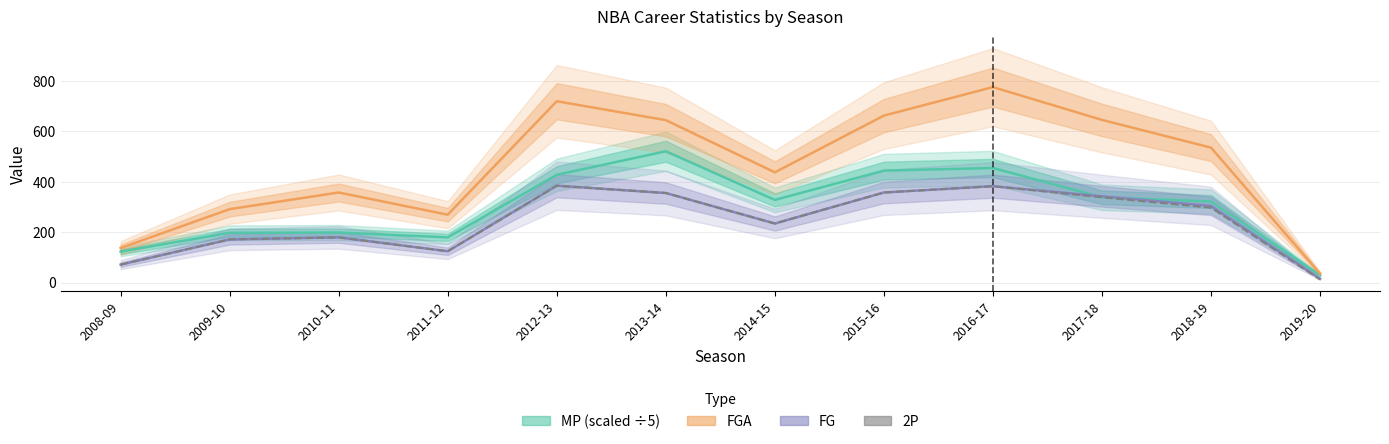

Reading left to right, what are all the values shown in this chart?

MP (scaled): 122.8	197.2	198.2	179.0	427.2	520.6	327.6	443.8	454.2	338.0	321.2	29.0
FGA: 137.0	291.0	357.0	269.0	719.0	644.0	437.0	662.0	775.0	645.0	535.0	35.0
FG: 71.0	171.0	179.0	124.0	384.0	355.0	234.0	357.0	382.0	342.0	304.0	15.0
2P: 71.0	171.0	179.0	124.0	384.0	355.0	234.0	357.0	382.0	338.0	297.0	12.0